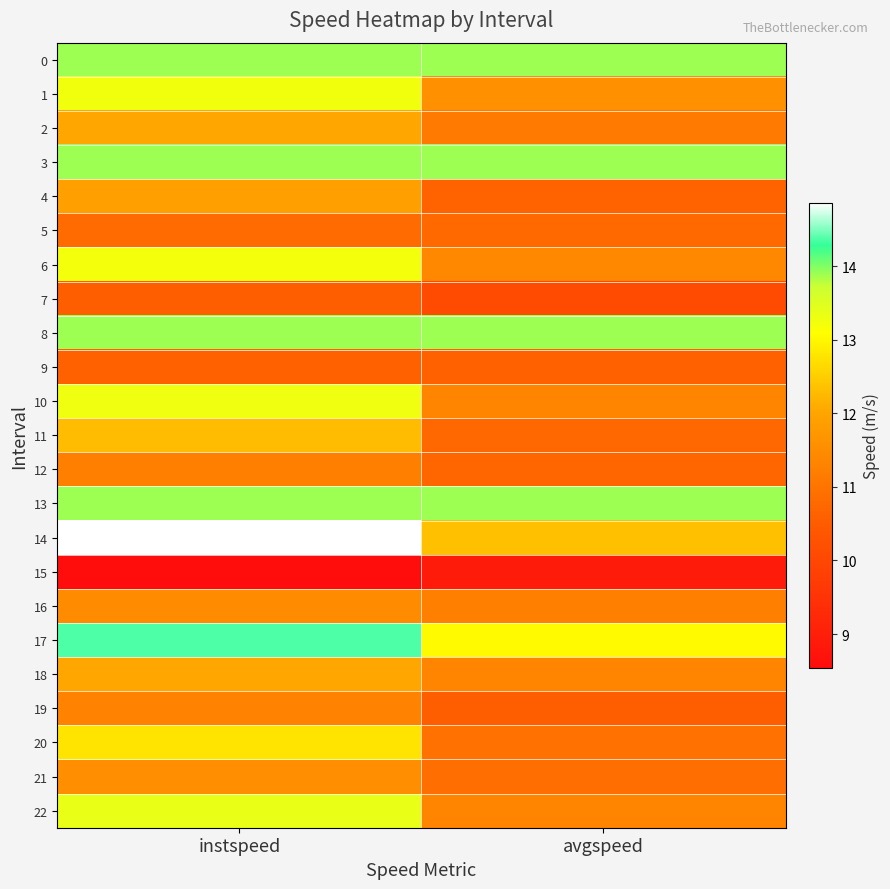

At which category is the sum across all series the highest?

instspeed